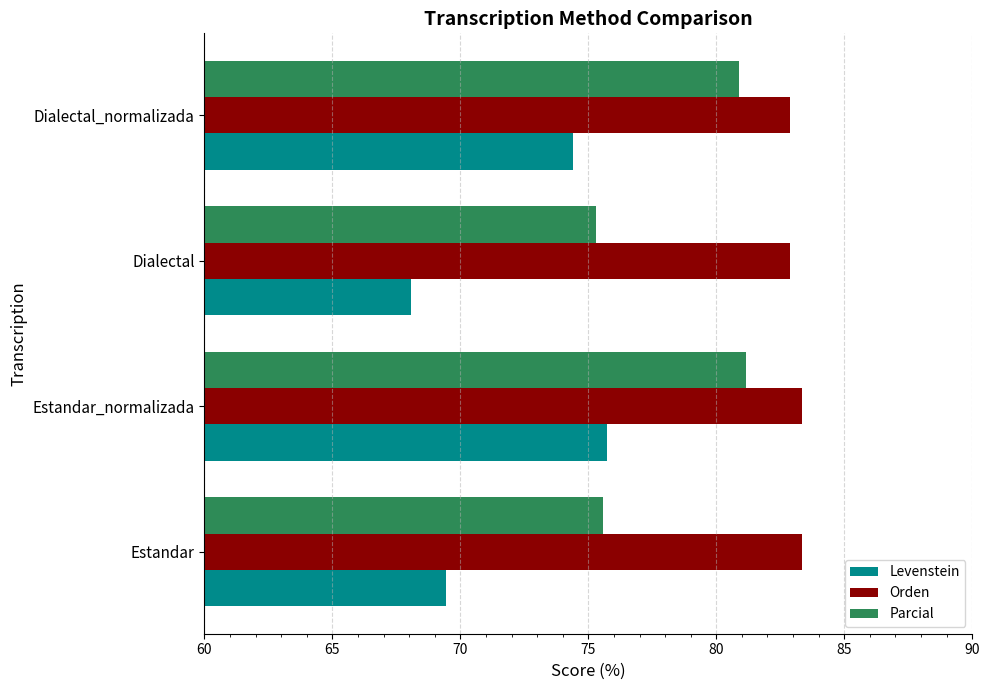

The Orden series shows 82.9 at Dialectal. True or false?

True